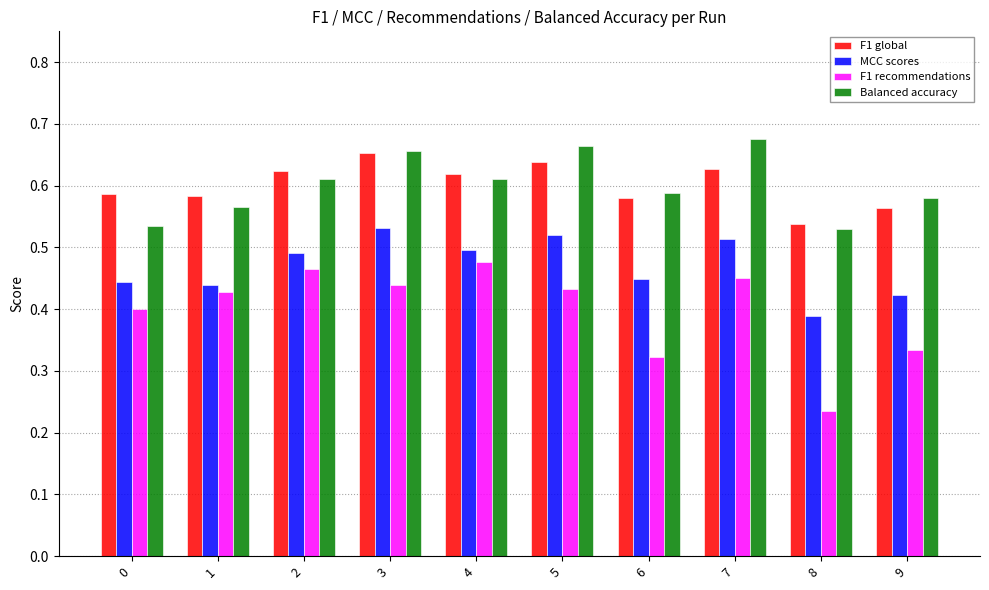

Is the value of F1 global at 4 greater than the value of F1 recommendations at 1?

Yes